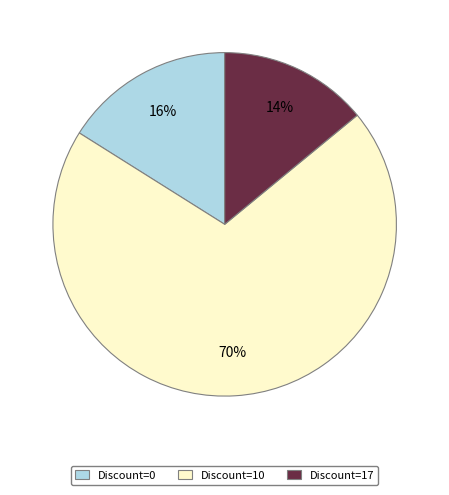

The Discount=0 slice represents 1% of the pie. True or false?

False